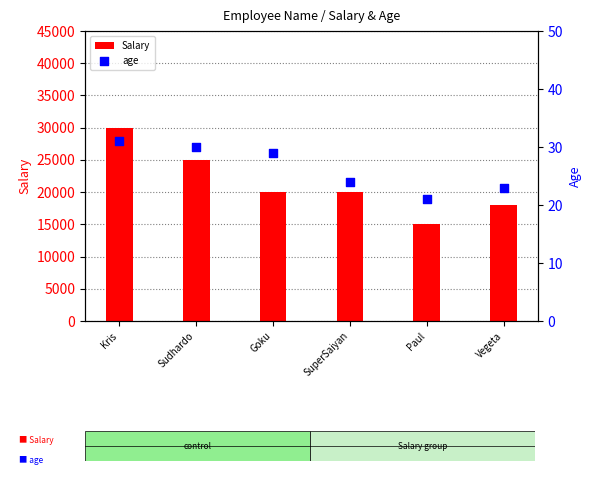

What is the maximum value for Salary?

30000